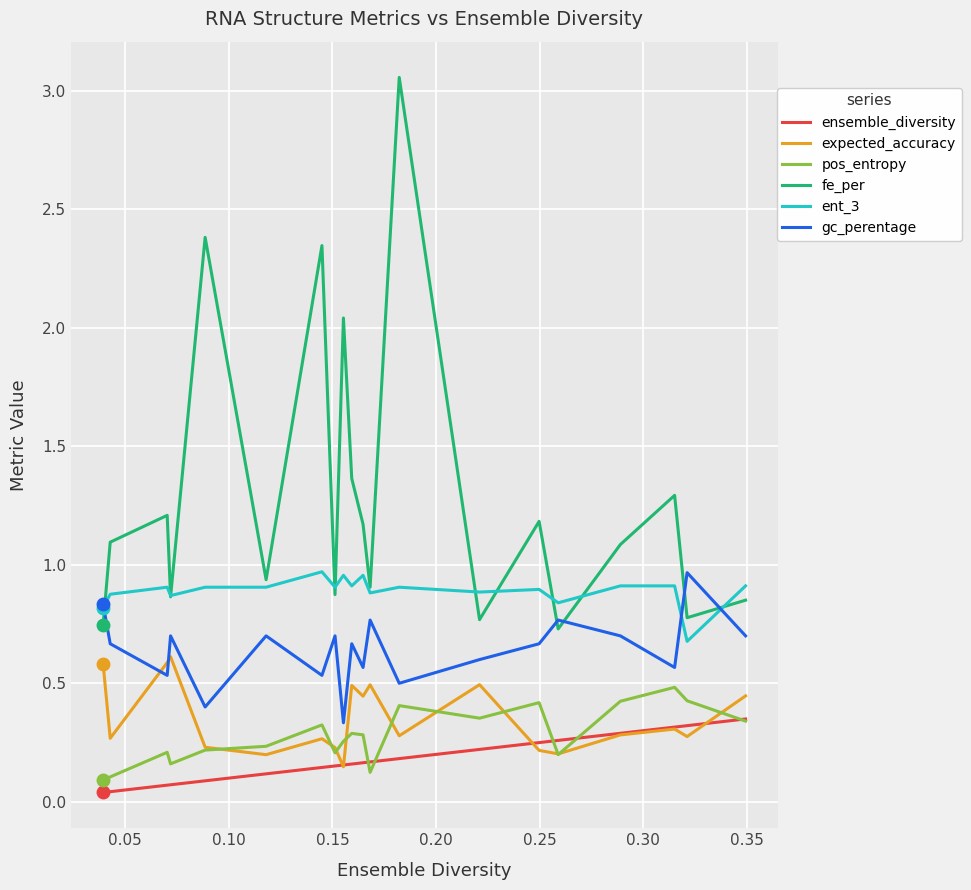

Which series has the largest total across all categories?

fe_per